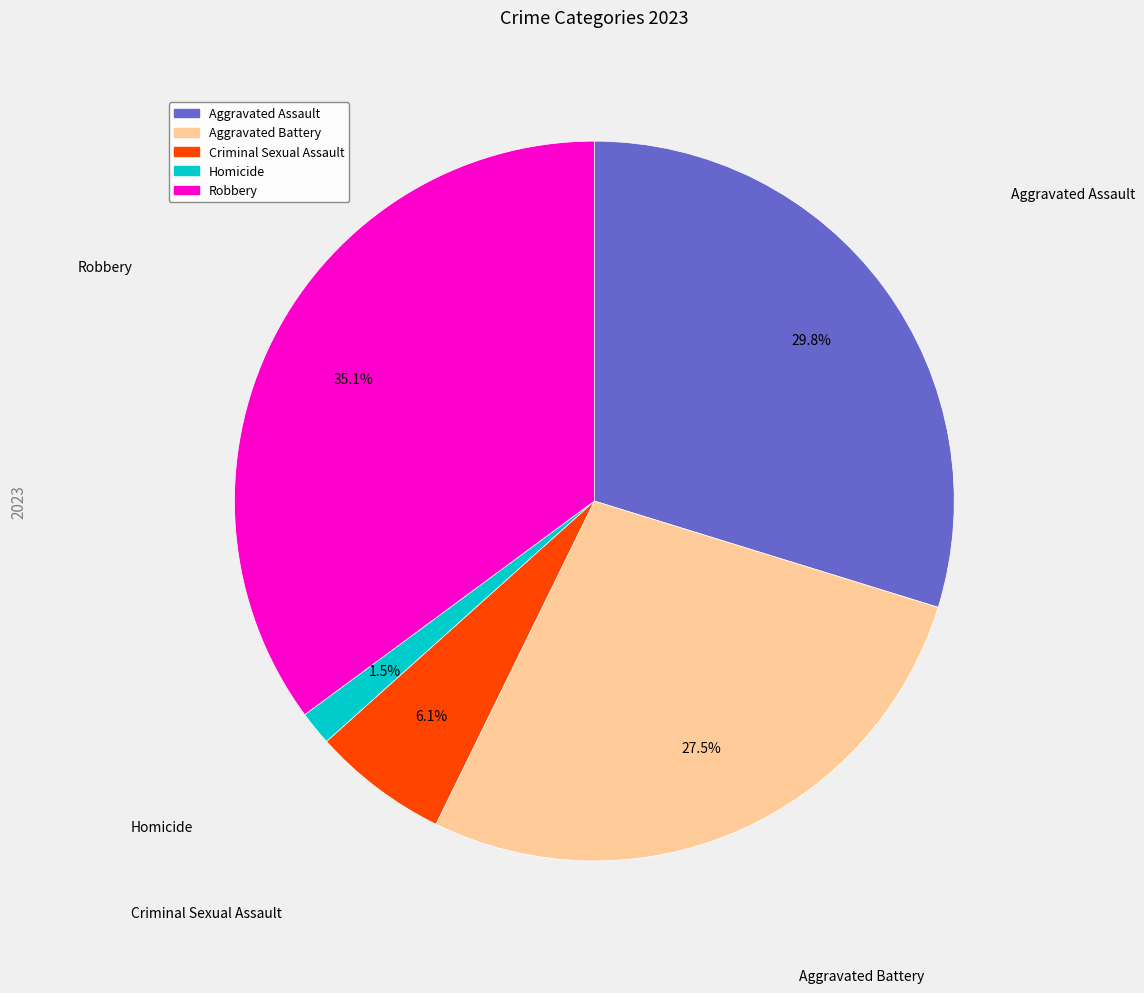

Is it true that Criminal Sexual Assault is 1% of the pie?

False